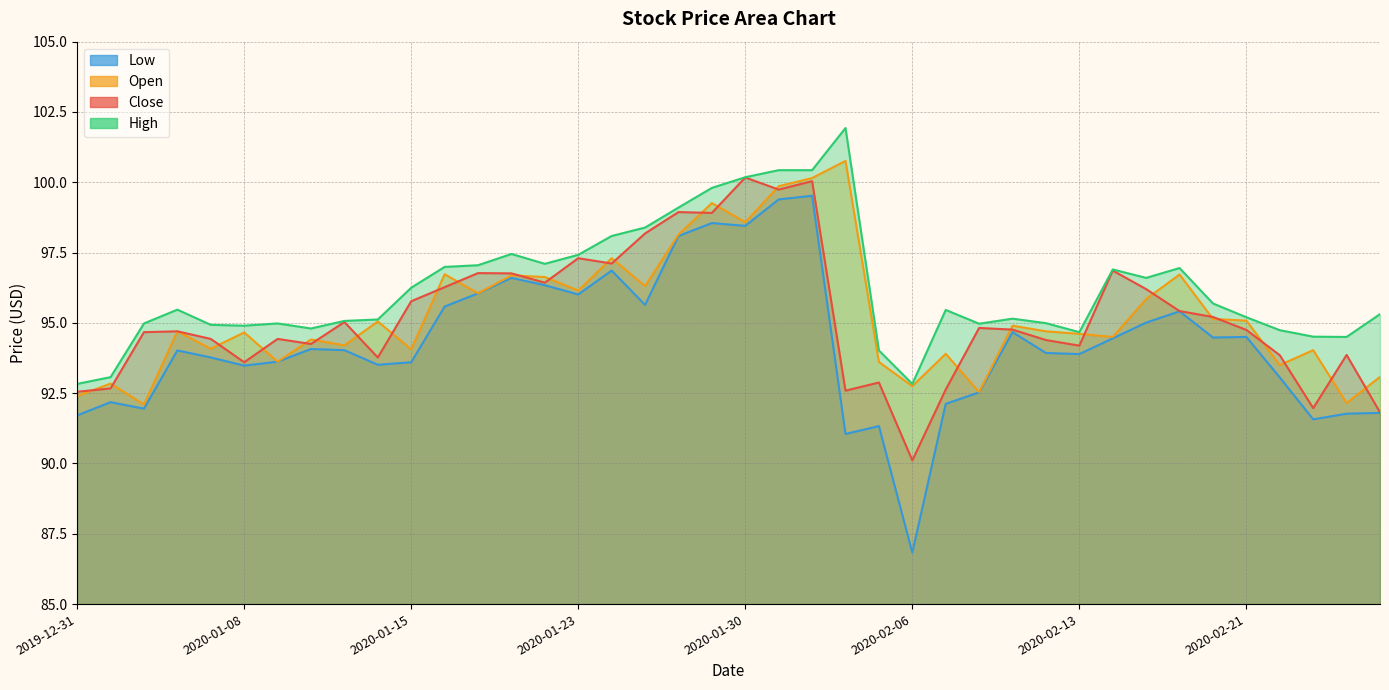

What are all the series names shown in the legend?

Close, Open, High, Low